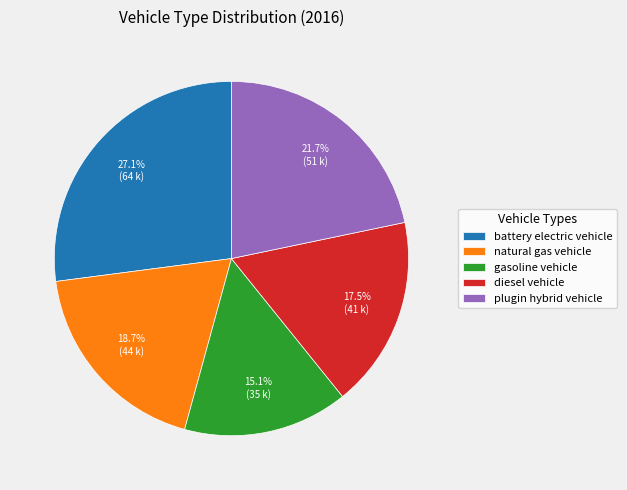

To the nearest percent, what is the difference between the natural gas vehicle and gasoline vehicle slice percentages?

4%